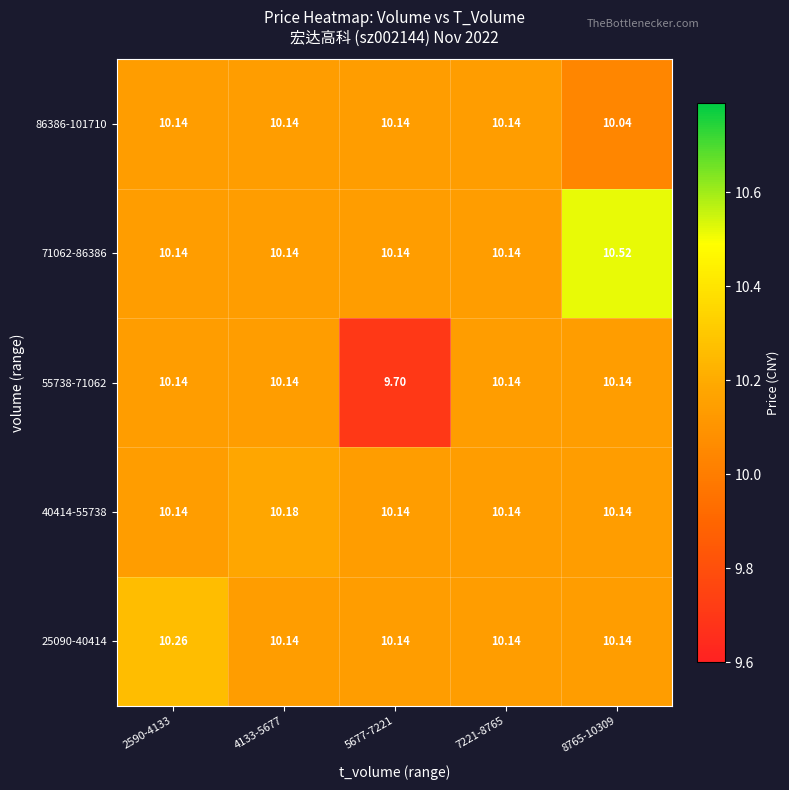

Rank the series by their maximum value, from lowest to highest.

55738-71062, 86386-101710, 40414-55738, 25090-40414, 71062-86386